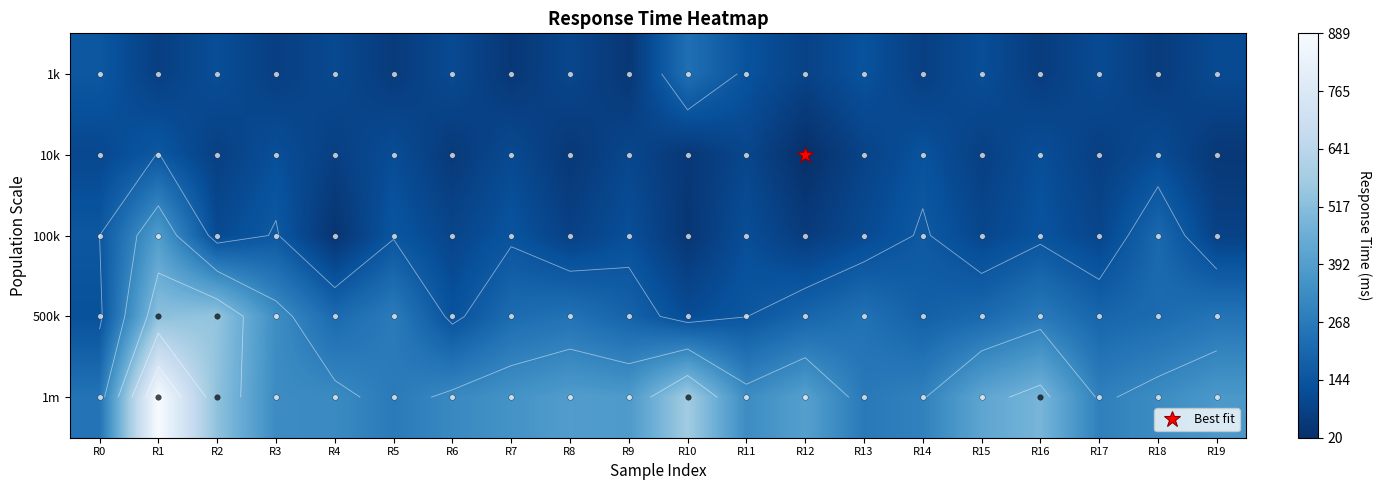

What is the maximum value shown in the chart?

889